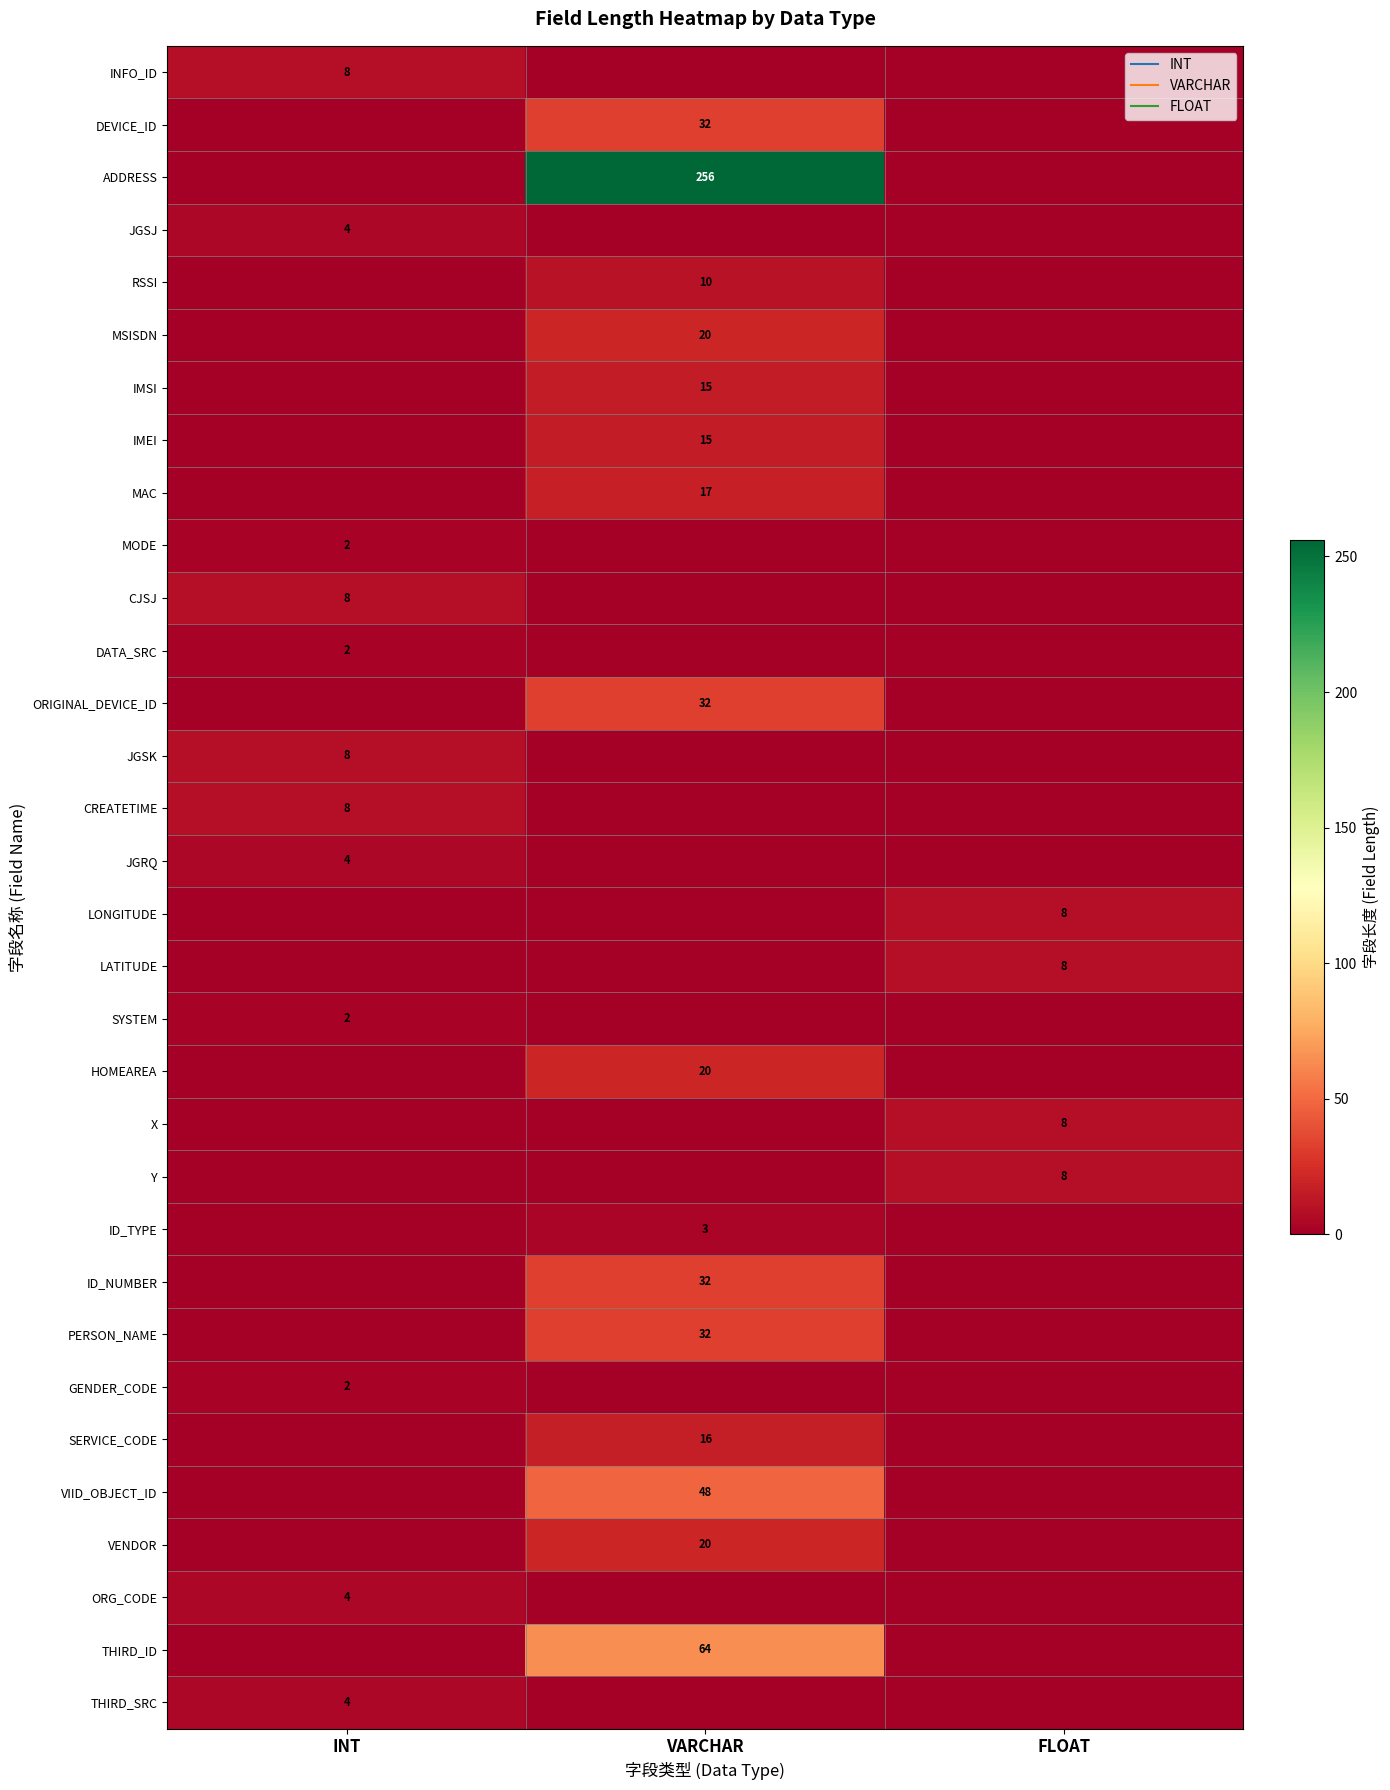

At which label does IMSI reach its minimum?

INT